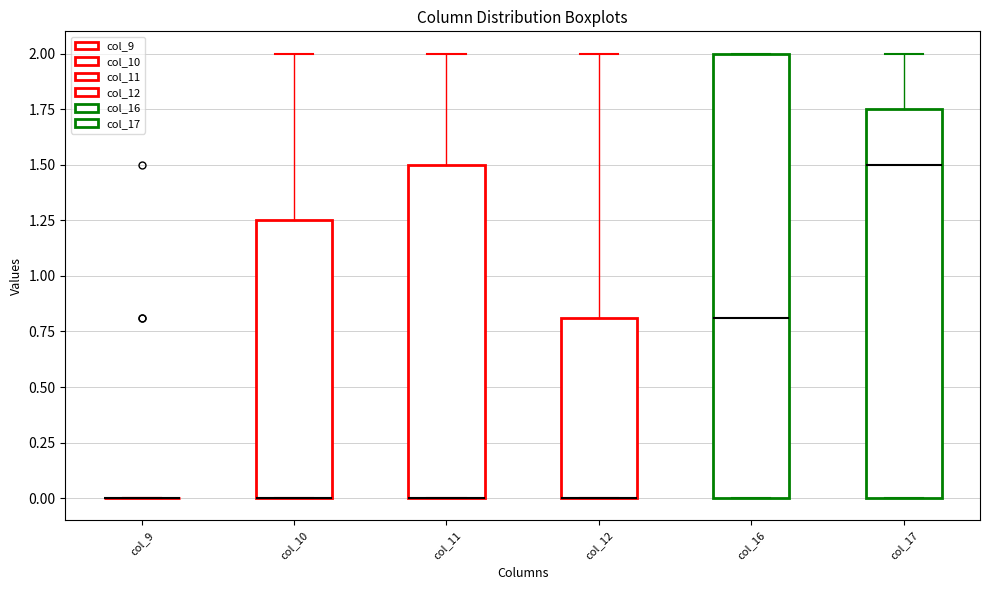

Comparing the boxes themselves (not the whiskers), which one is the tallest?

col_16